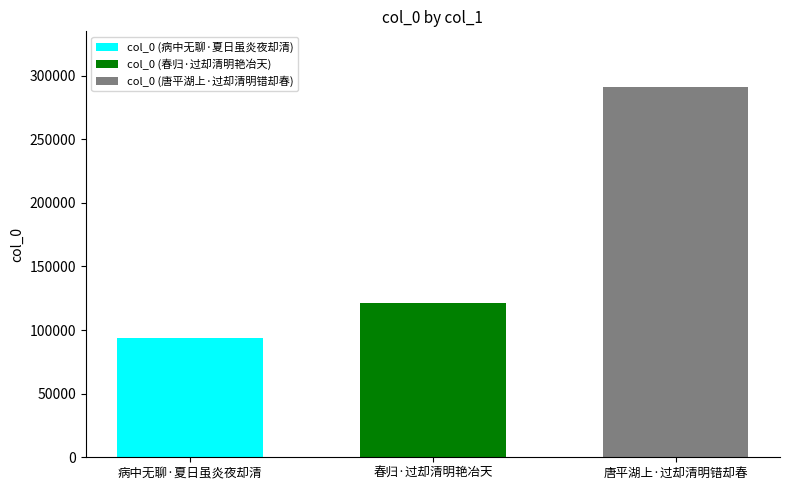

What is the maximum value for col_0 (春归·过却清明艳冶天)?

121254